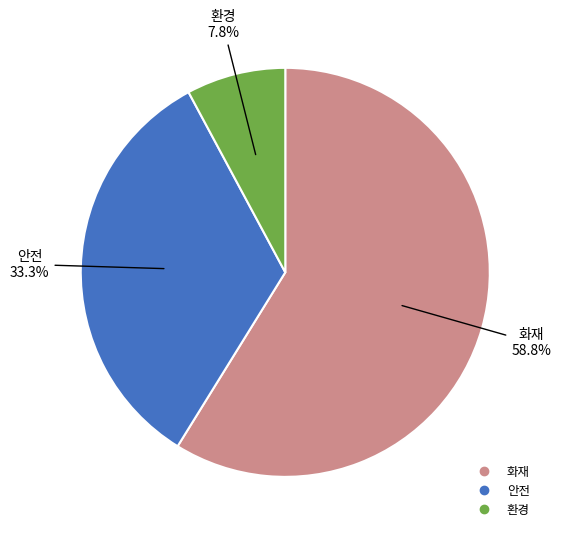

How many slices are in this pie chart?

3